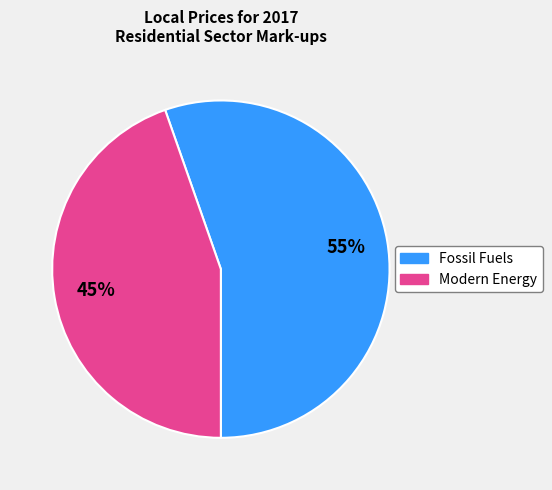

To the nearest percent, what is the average slice percentage?

50%